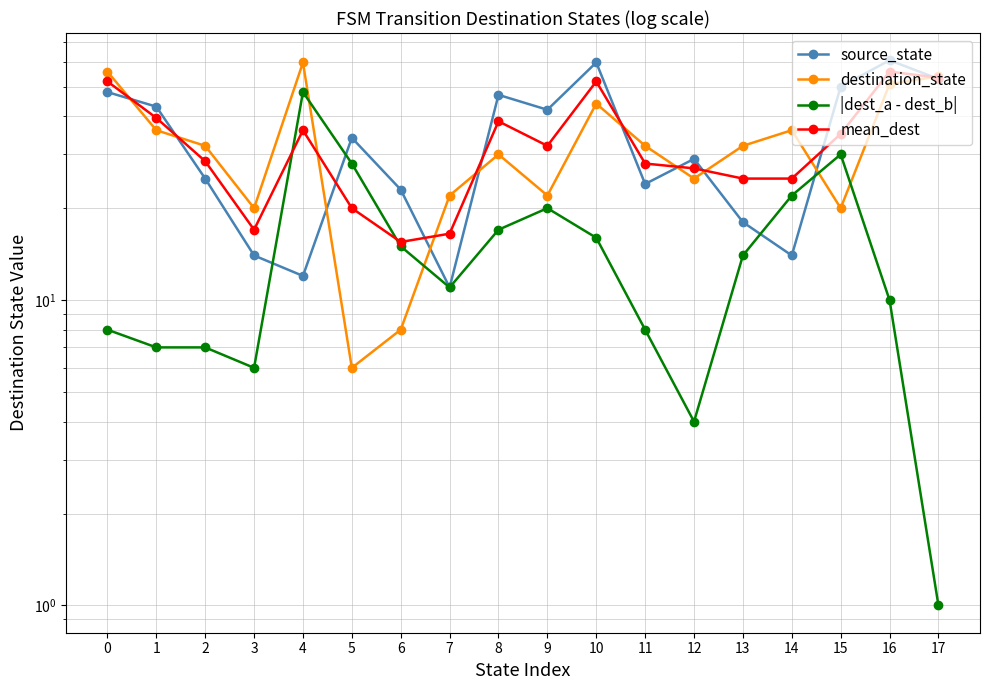

What is the highest value of the mean_dest series?

56.0